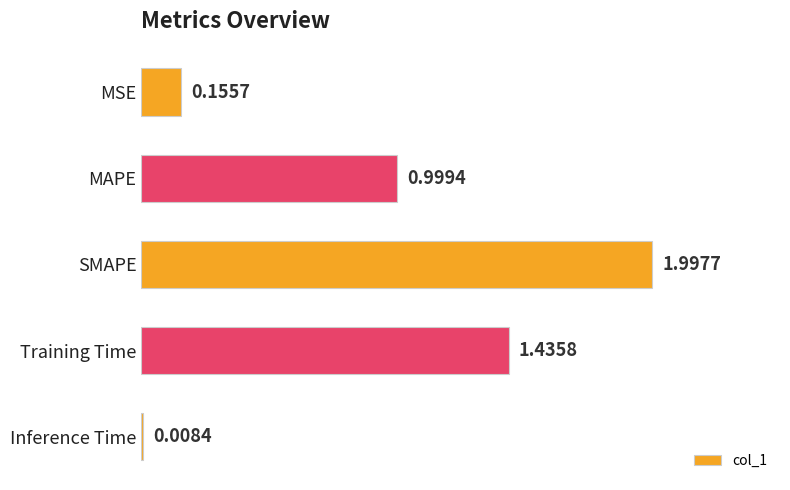

What is the sum of all values?

4.6